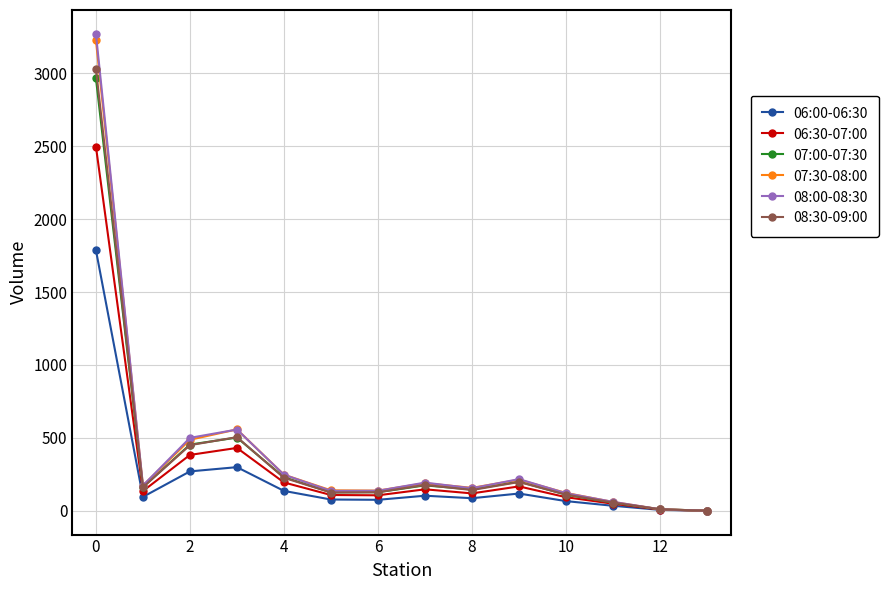

Does the chart display data point markers on the line(s)?

Yes